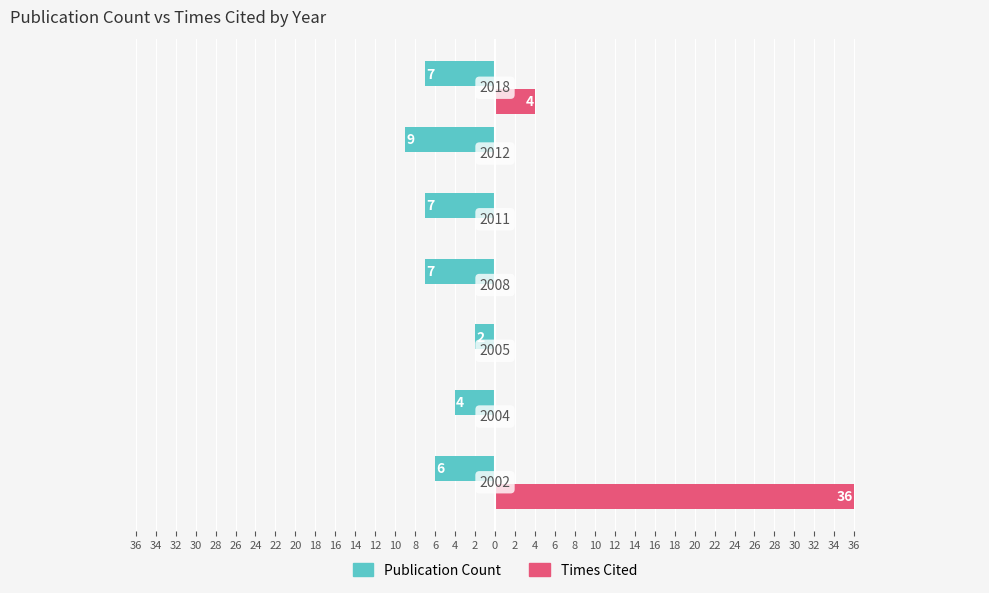

Which series has the largest range (max minus min)?

Times Cited